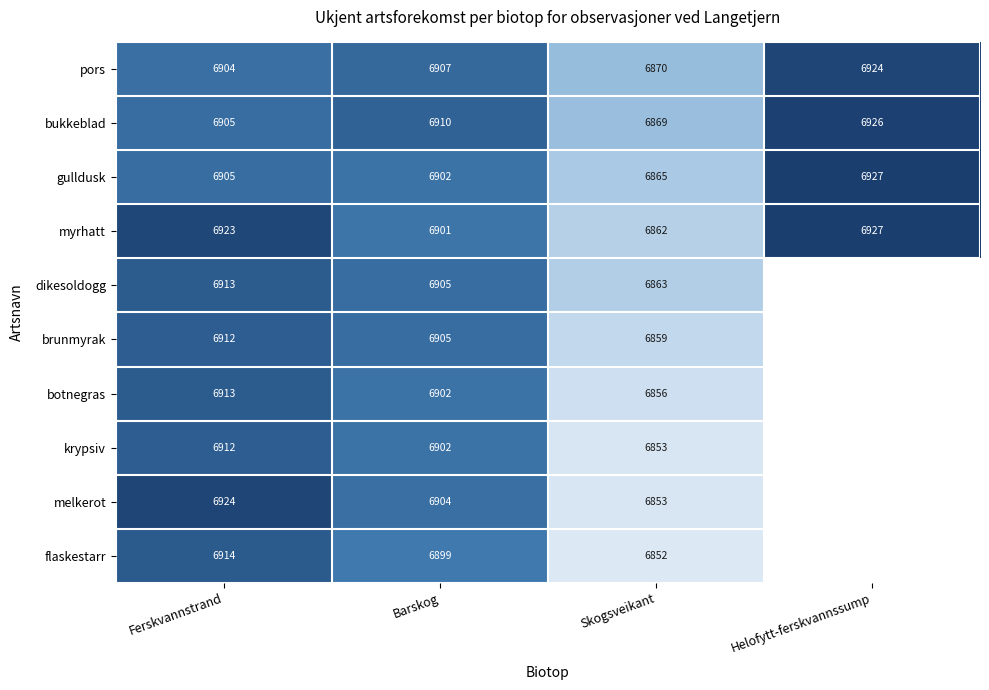

What is the approximate value of myrhatt at Skogsveikant?

6862